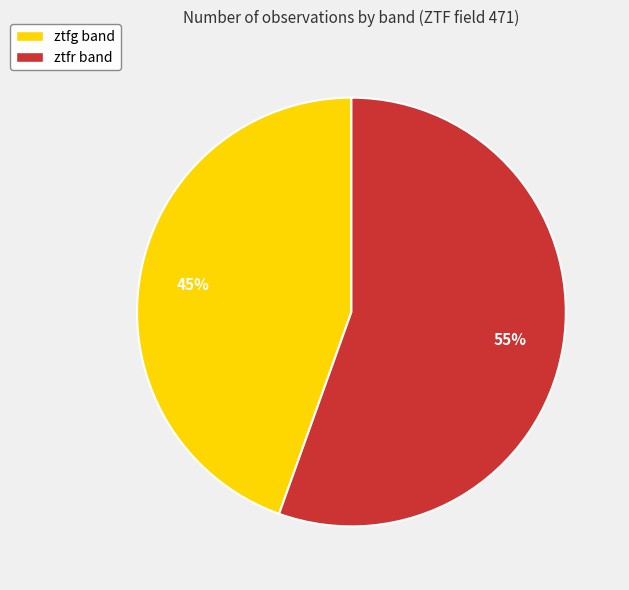

Do ztfr and ztfg together represent more than half of the pie?

Yes